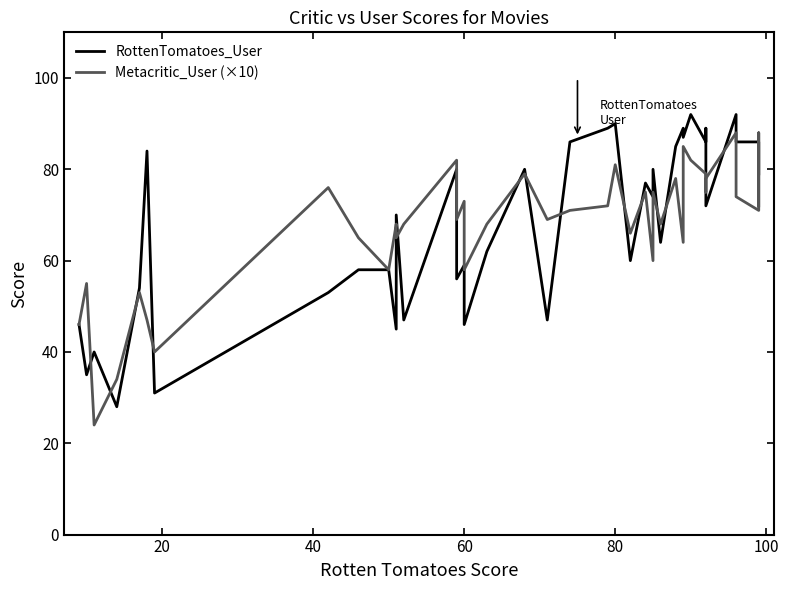

Is the value of Metacritic_User (×10) at 14 greater than the value of RottenTomatoes_User at 23?

Yes